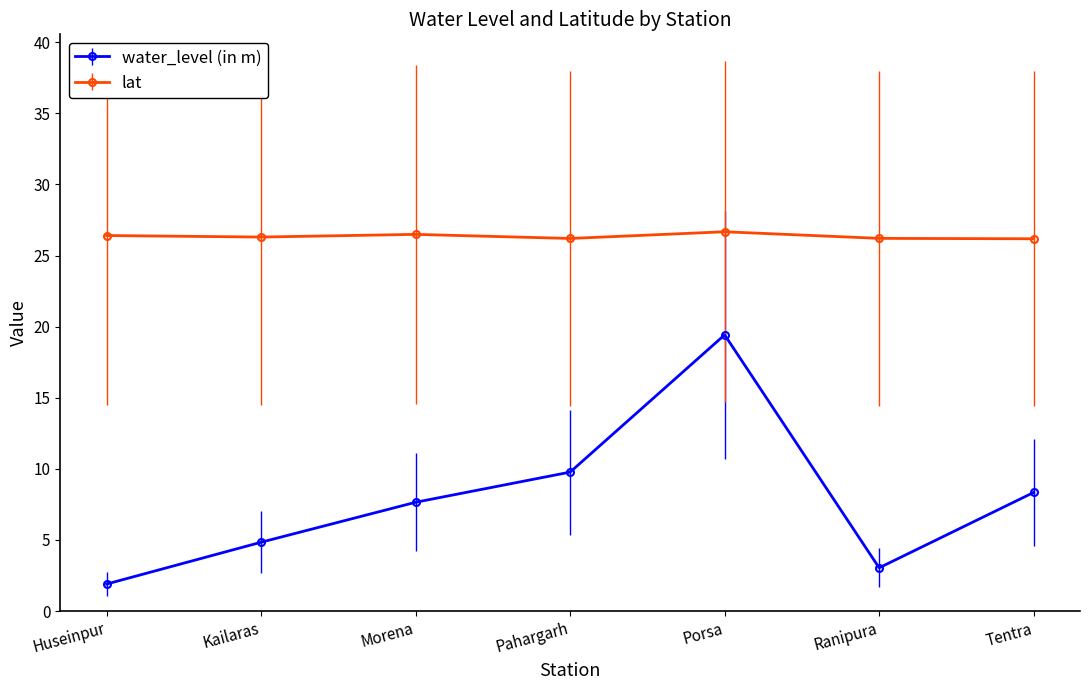

True or false: lat has a value of 26.2 at Tentra.

True